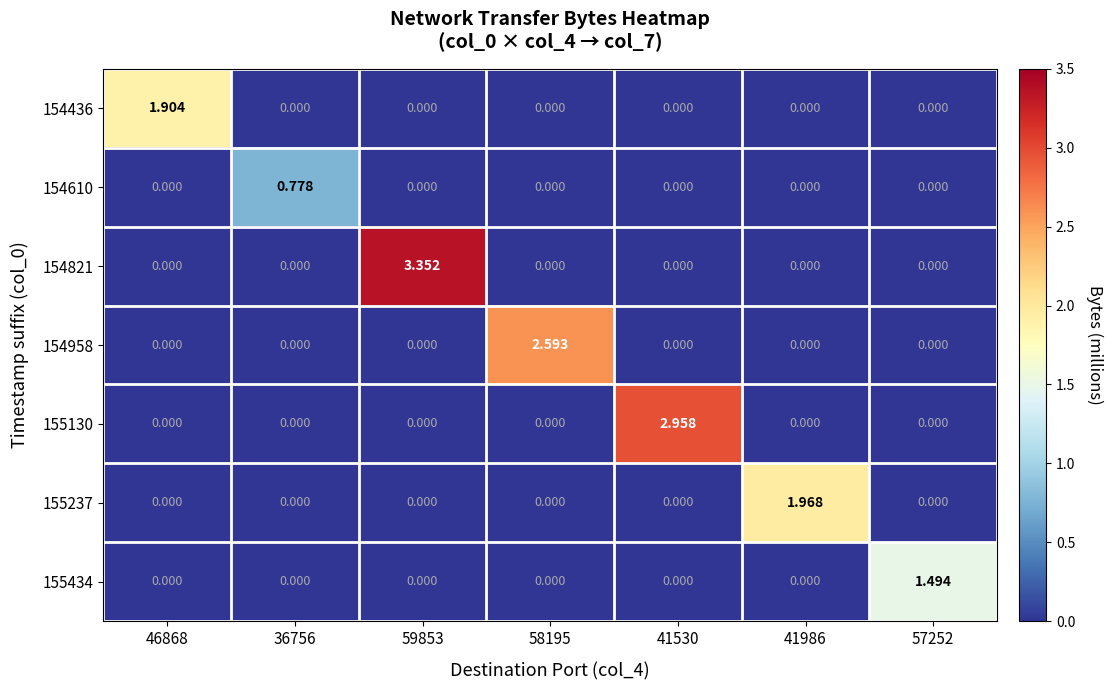

Reading left to right, extract all data points from this chart.

154436: 46868=1.9	36756=0.0	59853=0.0	58195=0.0	41530=0.0	41986=0.0	57252=0.0
154610: 46868=0.0	36756=0.8	59853=0.0	58195=0.0	41530=0.0	41986=0.0	57252=0.0
154821: 46868=0.0	36756=0.0	59853=3.4	58195=0.0	41530=0.0	41986=0.0	57252=0.0
154958: 46868=0.0	36756=0.0	59853=0.0	58195=2.6	41530=0.0	41986=0.0	57252=0.0
155130: 46868=0.0	36756=0.0	59853=0.0	58195=0.0	41530=3.0	41986=0.0	57252=0.0
155237: 46868=0.0	36756=0.0	59853=0.0	58195=0.0	41530=0.0	41986=2.0	57252=0.0
155434: 46868=0.0	36756=0.0	59853=0.0	58195=0.0	41530=0.0	41986=0.0	57252=1.5